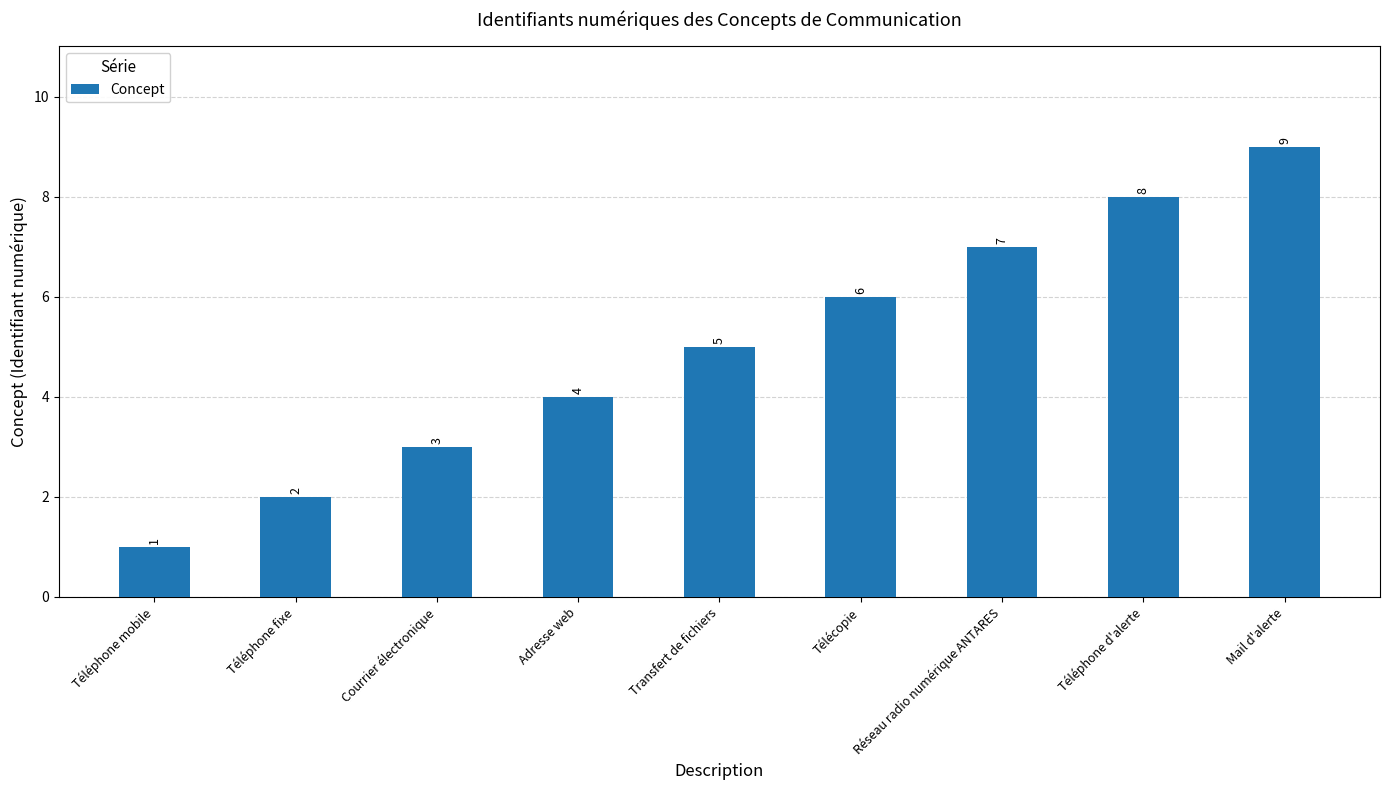

What is the label of the 3rd bar from the left?

Courrier électronique